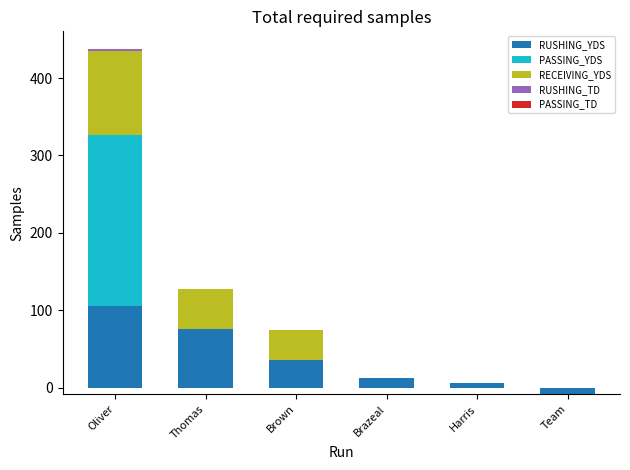

What is the highest value of the PASSING_TD series?

1